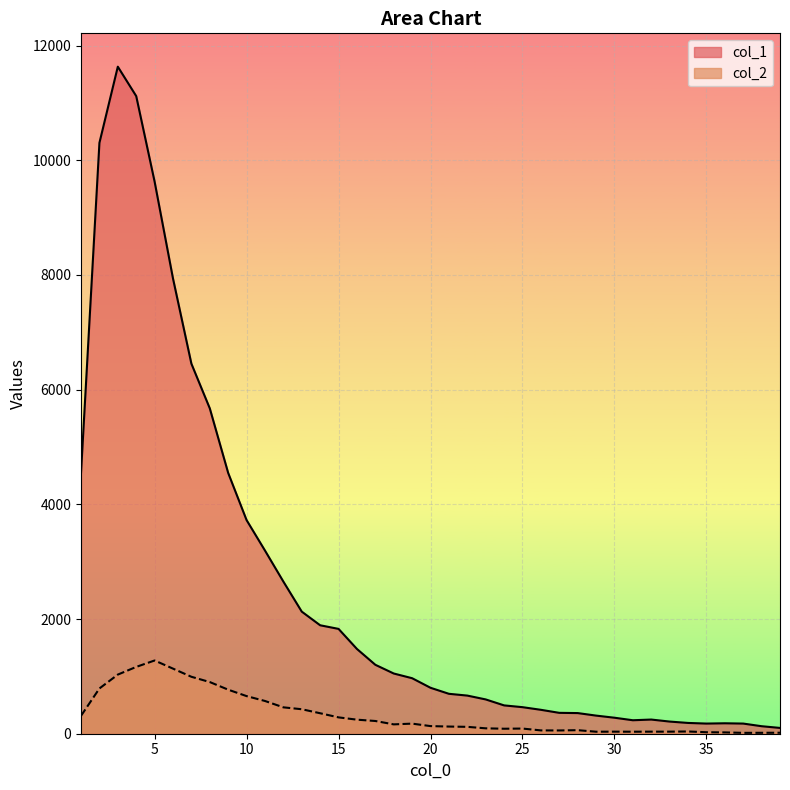

At which label does col_2 first exceed 133?

1